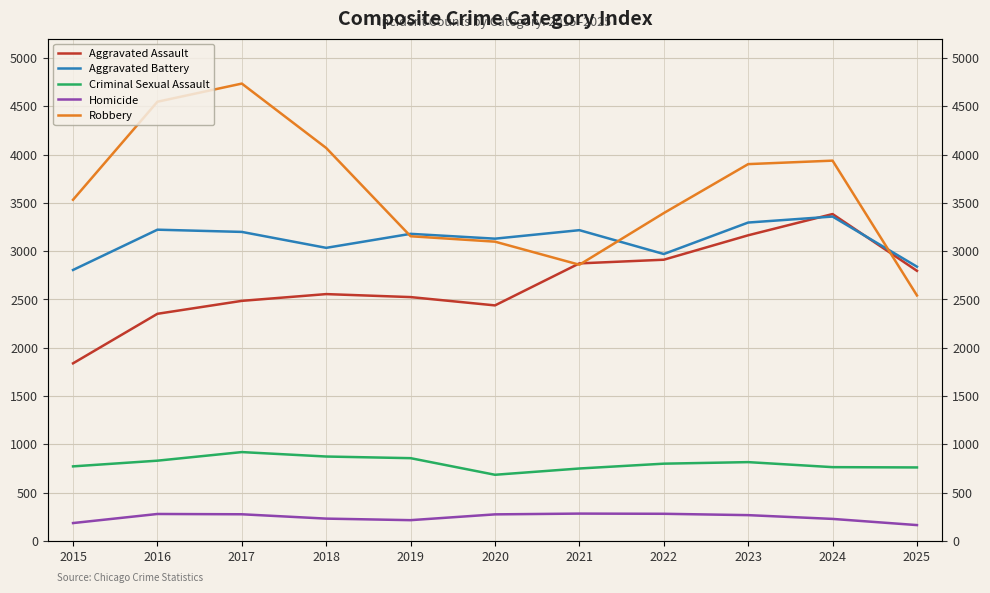

True or false: Criminal Sexual Assault has more than 0 interior local peaks.

True